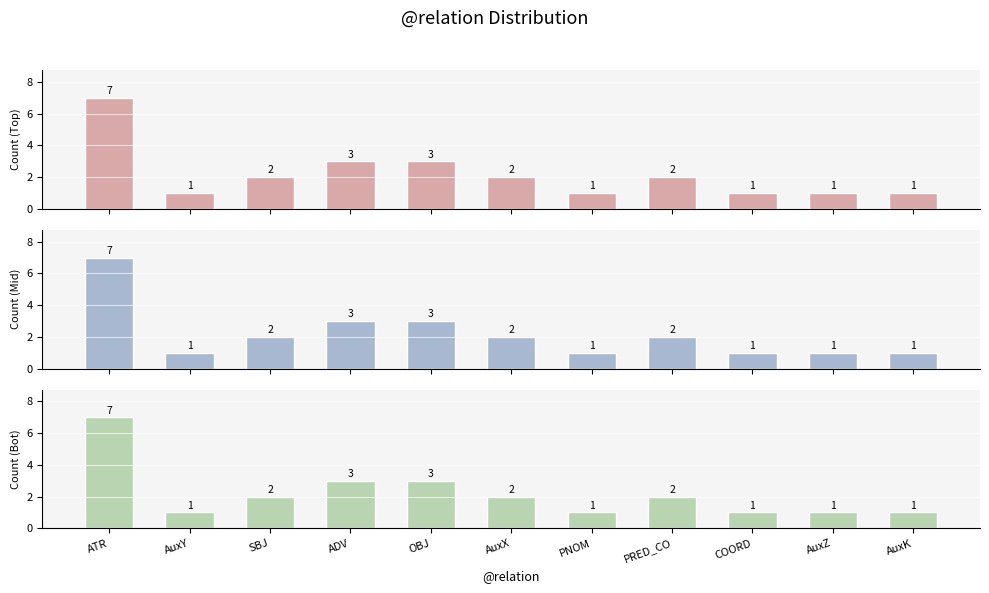

Is the value of Count (Bot) at ADV greater than the value of Count (Top) at COORD?

Yes